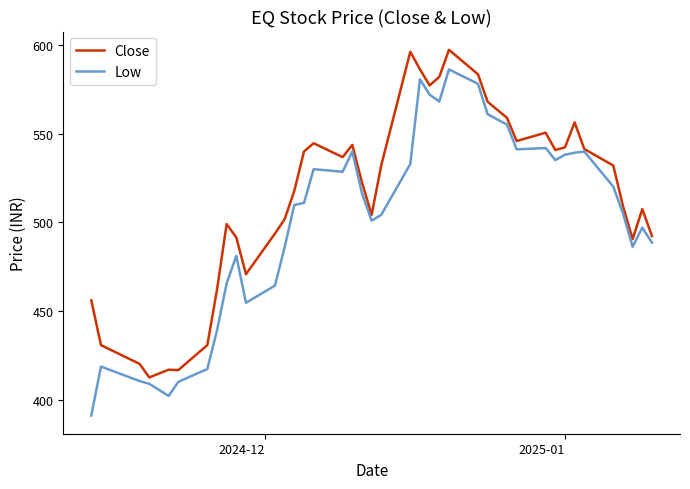

What is the highest value of the Low series?

586.4